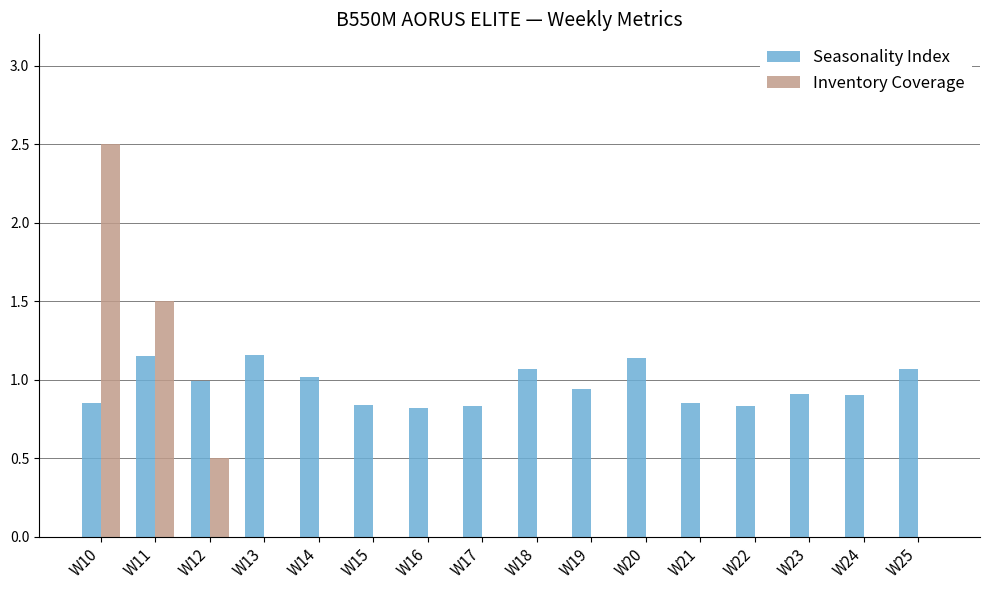

Is the value of Inventory Coverage at W19 greater than the value of Seasonality Index at W15?

No